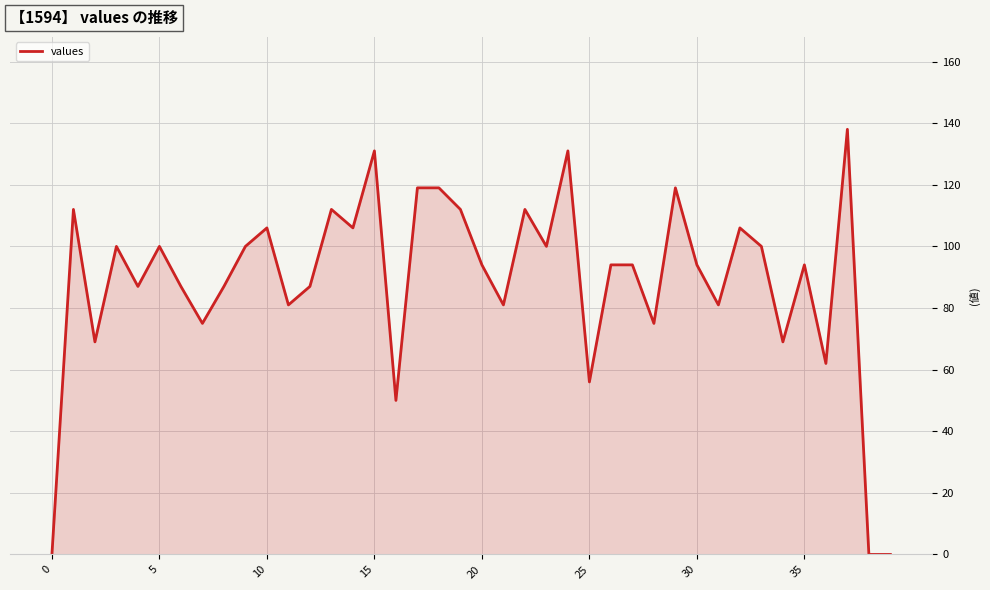

What is the difference between the maximum and minimum values?

138